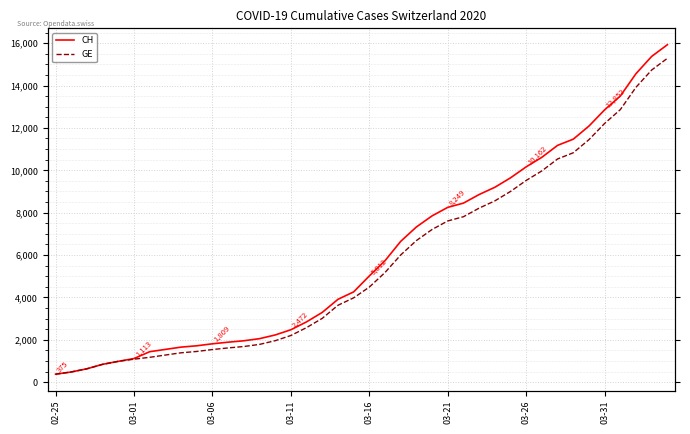

What is the value of the GE point at the 12th from the left?

1614